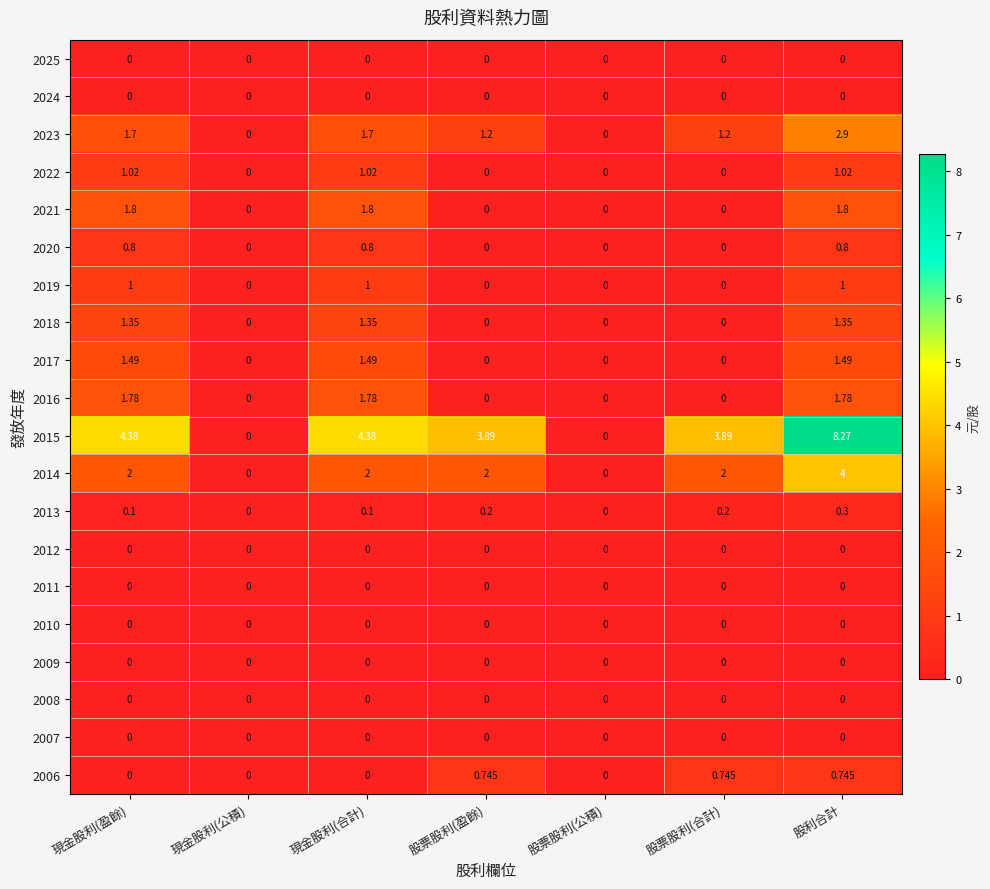

Which category has the highest value in the 2015 series?

股利合計